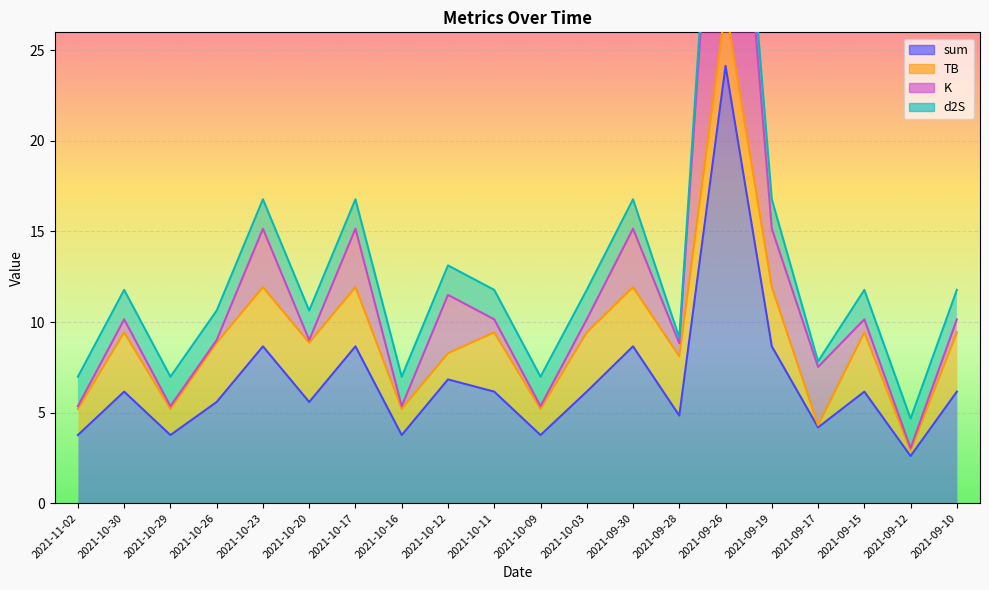

How many interior local peaks does the sum series have?

7